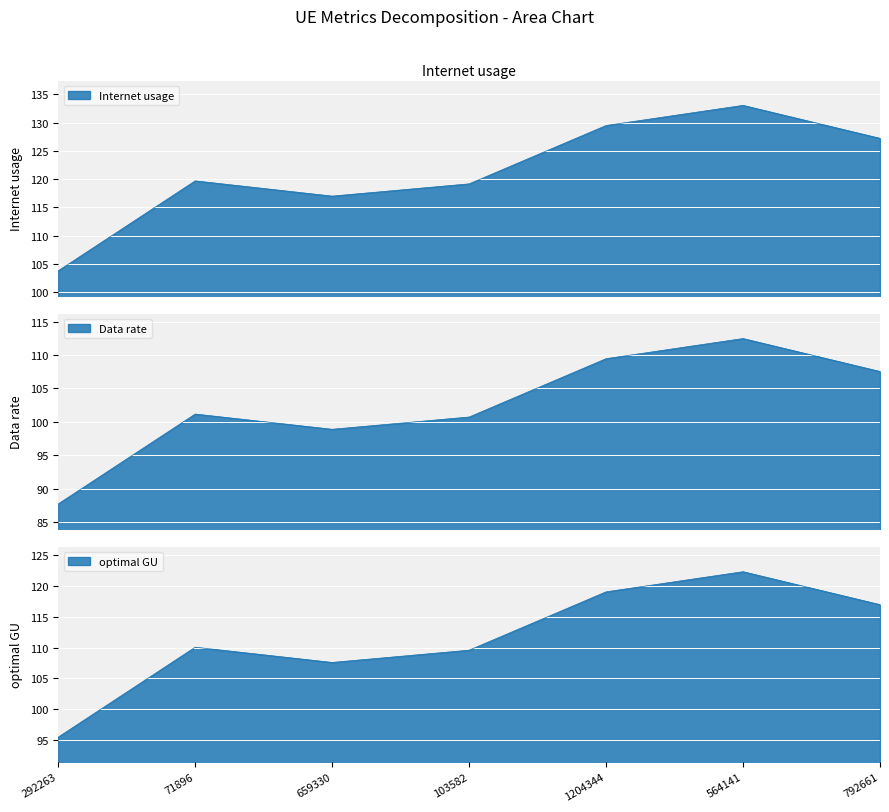

What value does the Data rate series have at 103582?

100.7